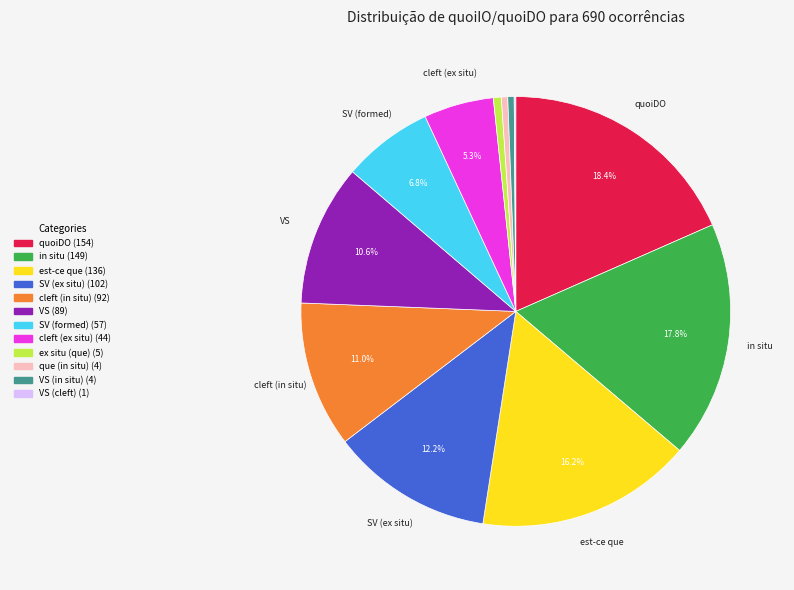

Is there any slice that represents more than half of the pie?

No